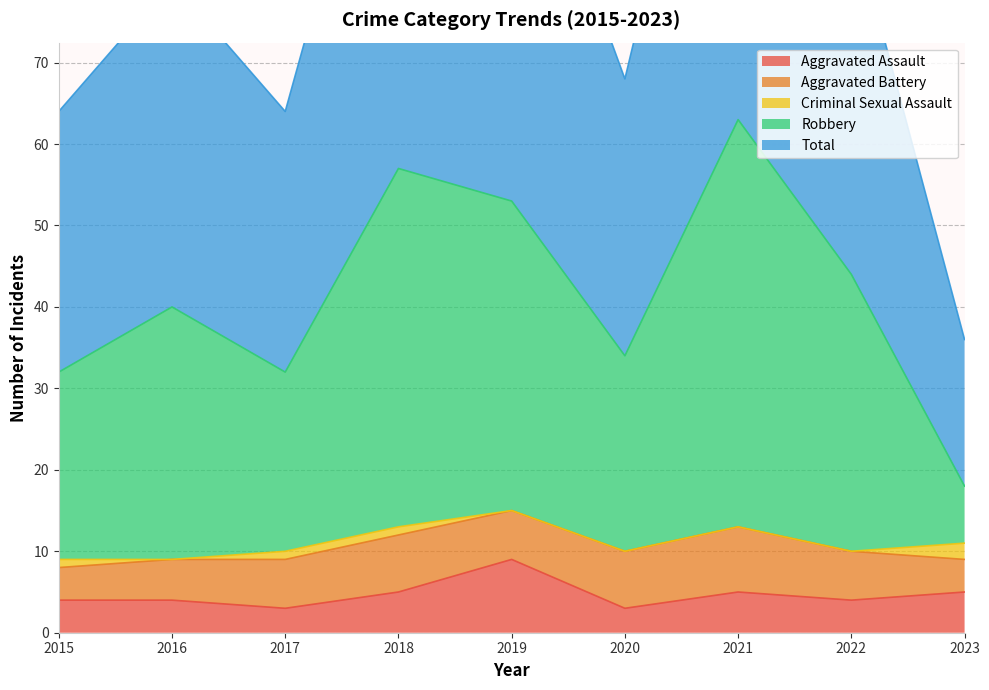

What is the difference between the second highest and minimum values in the Aggravated Assault series?

2